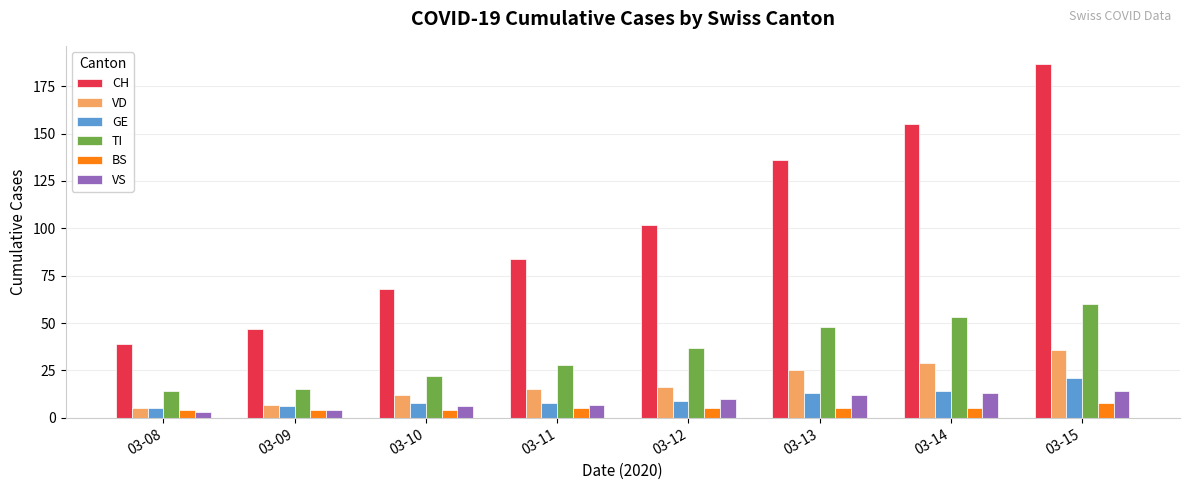

What is the spread (max minus min) of values at 03-11?

79